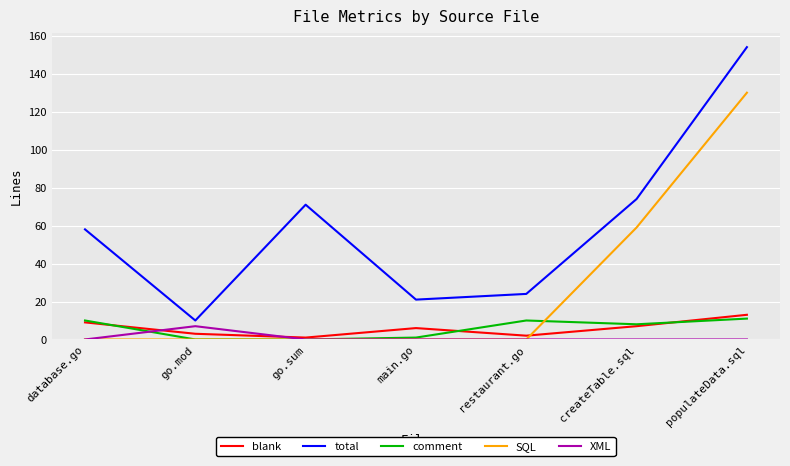

Read the total value at go.mod.

10